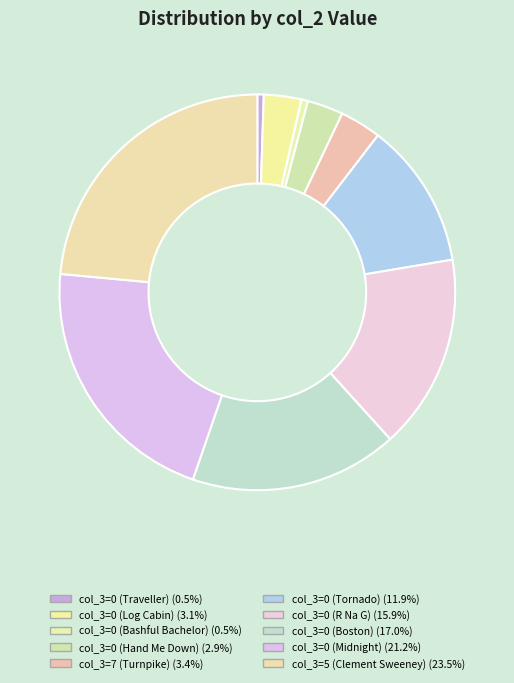

How many slices are in this pie chart?

10